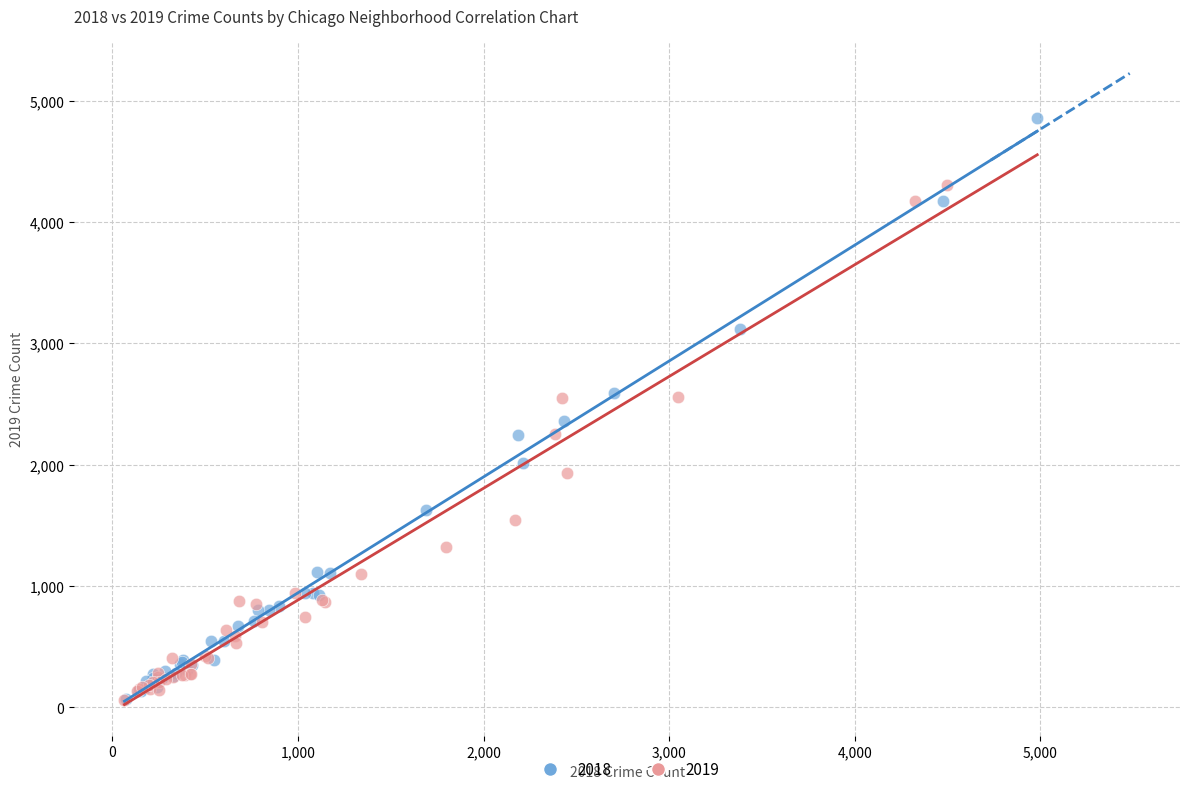

Which series reaches the maximum Y coordinate?

2018